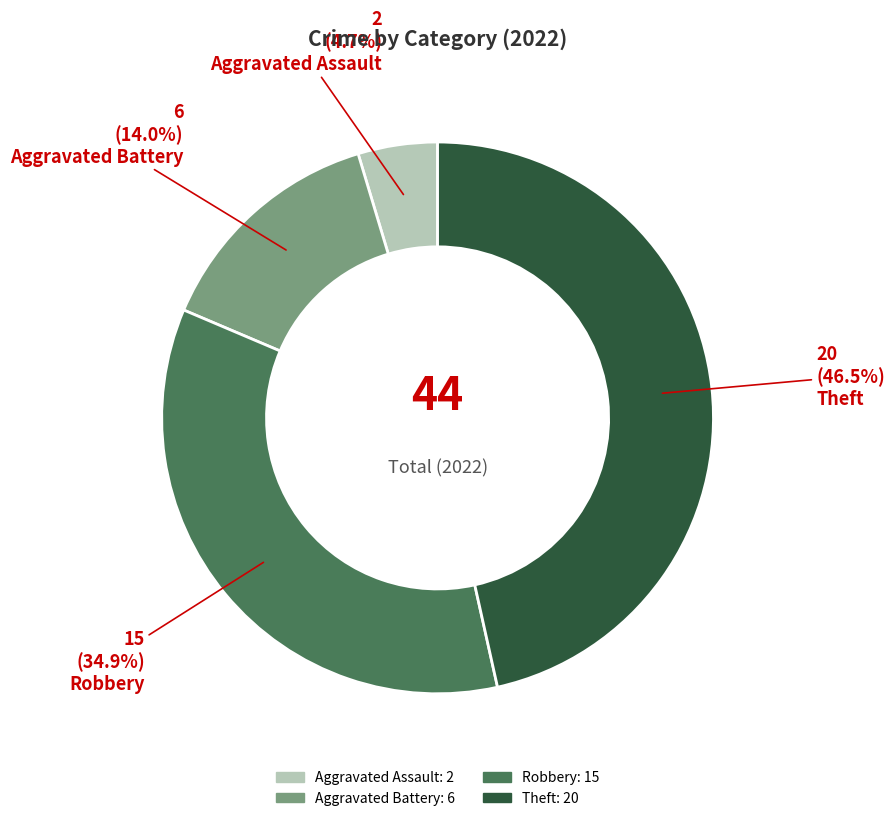

How much of the chart is everything except Theft?

53.5%